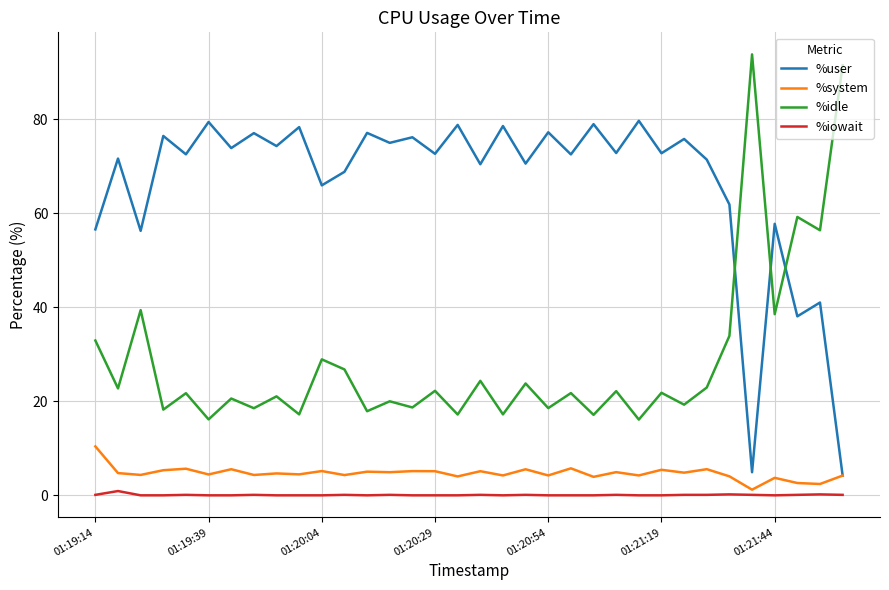

Which series has the largest total across all categories?

%user